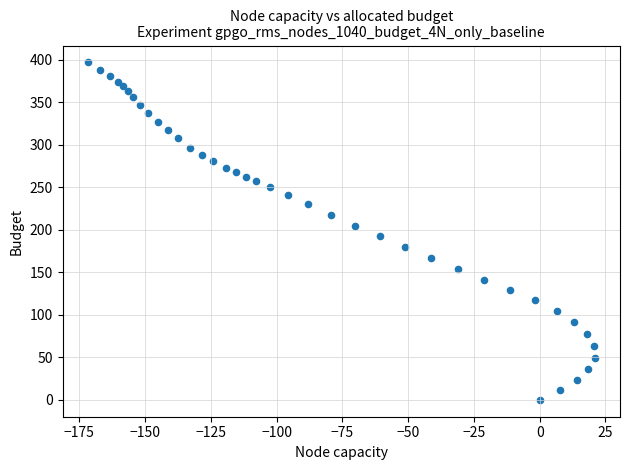

What is the range of Y values (max minus min)?

396.8